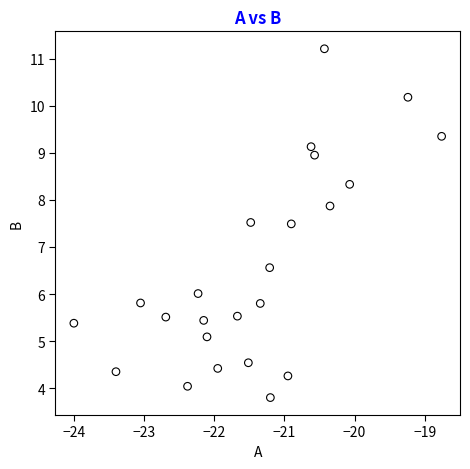

What is the range of X values (max minus min)?

5.2